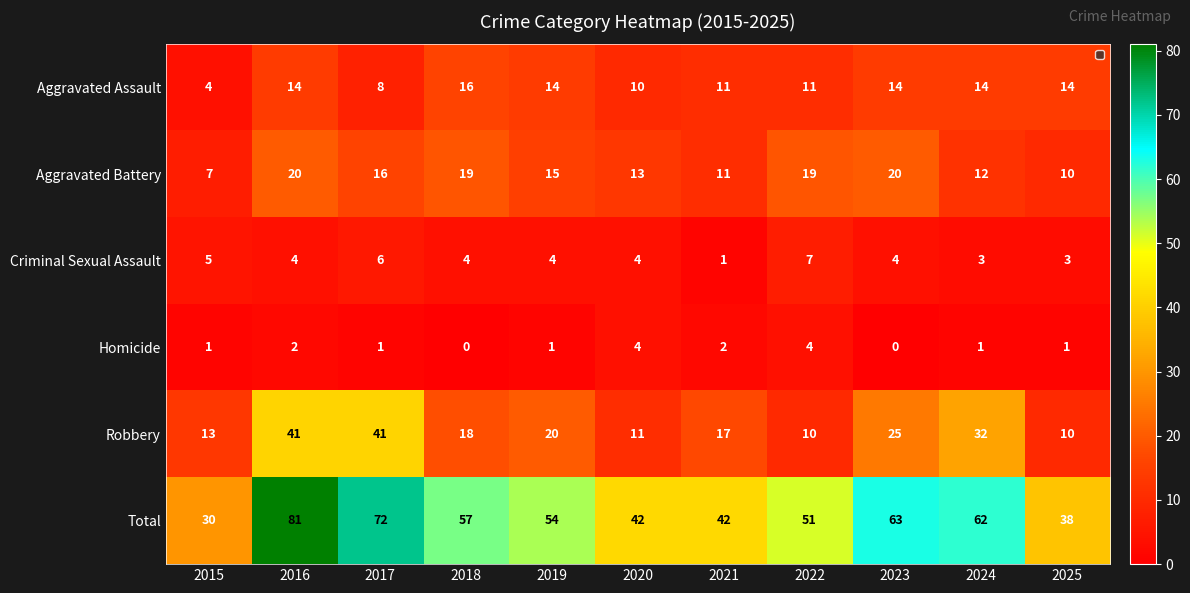

True or false: Homicide has a value of 2 at 2015.

False